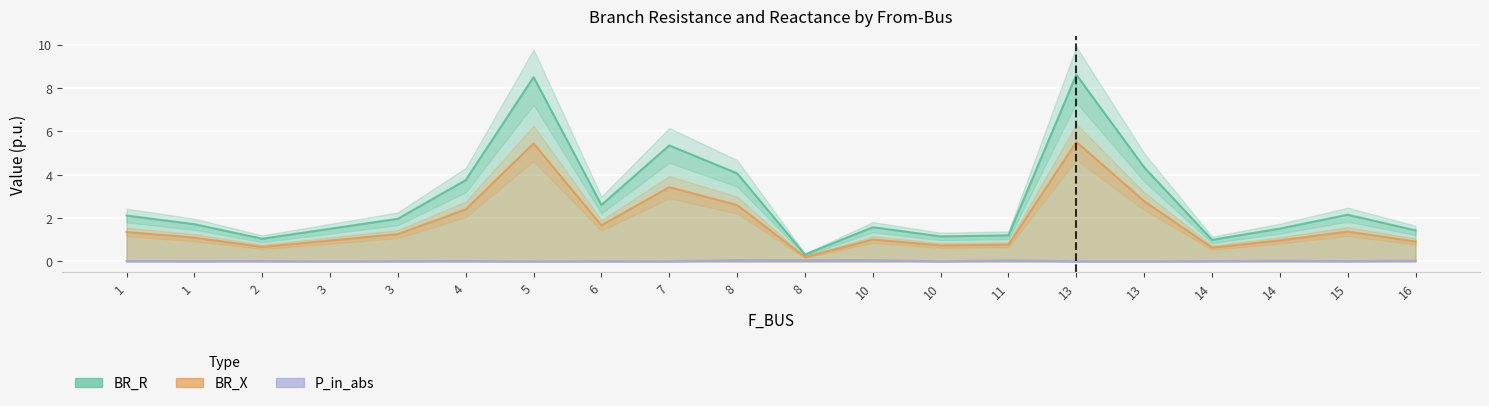

True or false: BR_R and P_in_abs intersect in this chart.

False